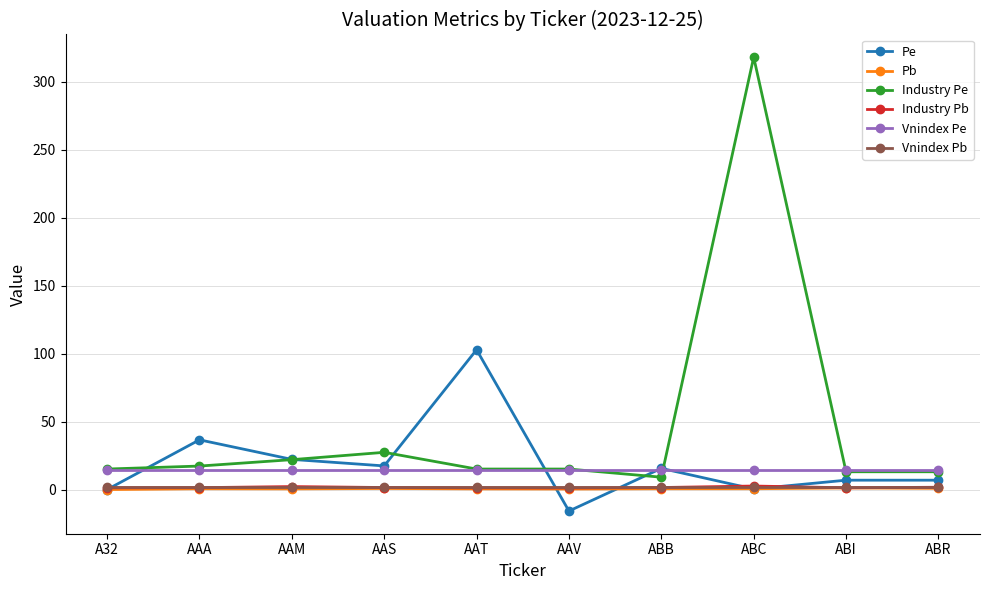

What position from the right is ABR?

1